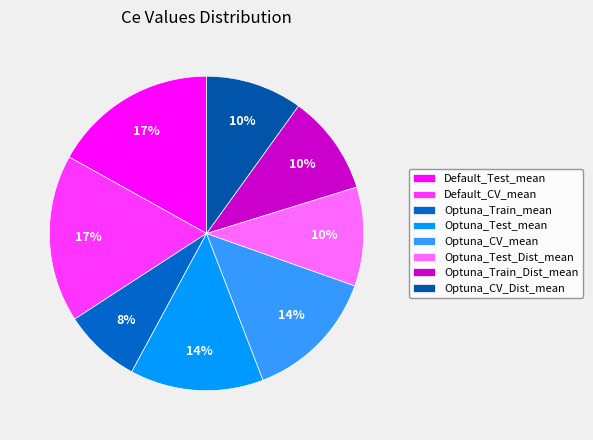

Count the number of slices in the pie.

8